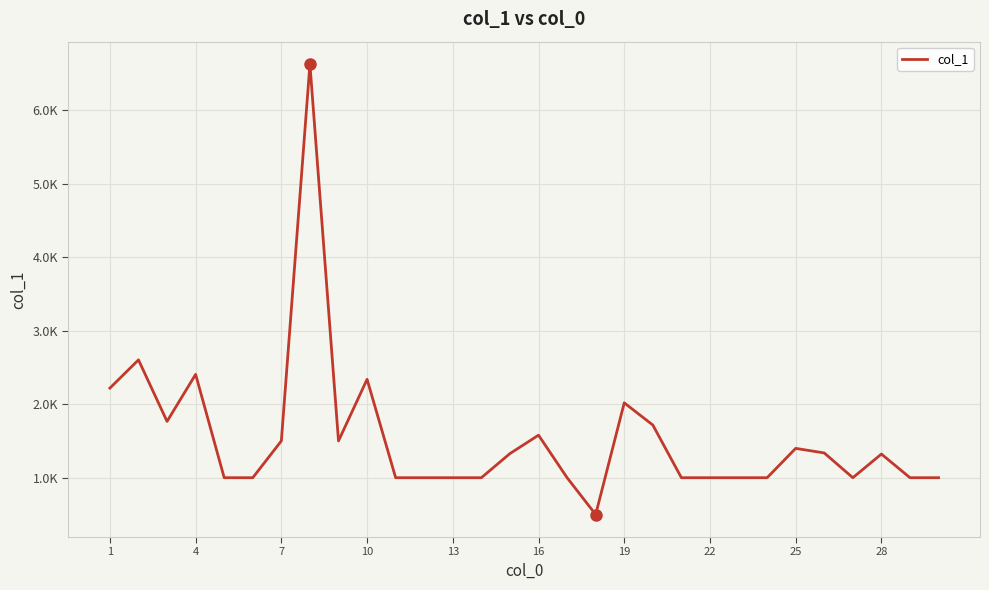

Does the chart display data point markers on the line(s)?

No